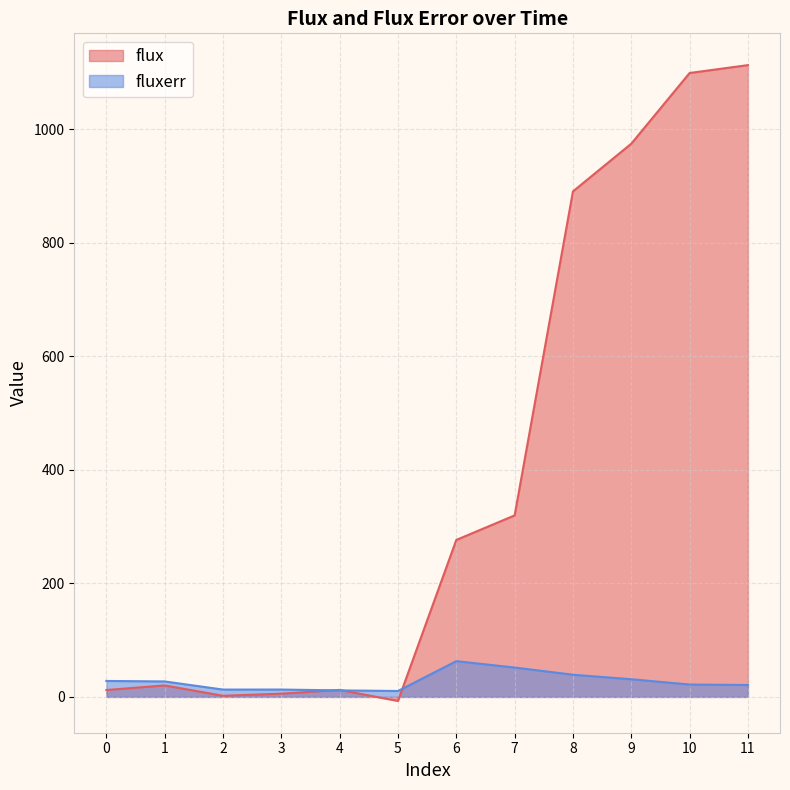

How many interior local valleys does the fluxerr series have?

2